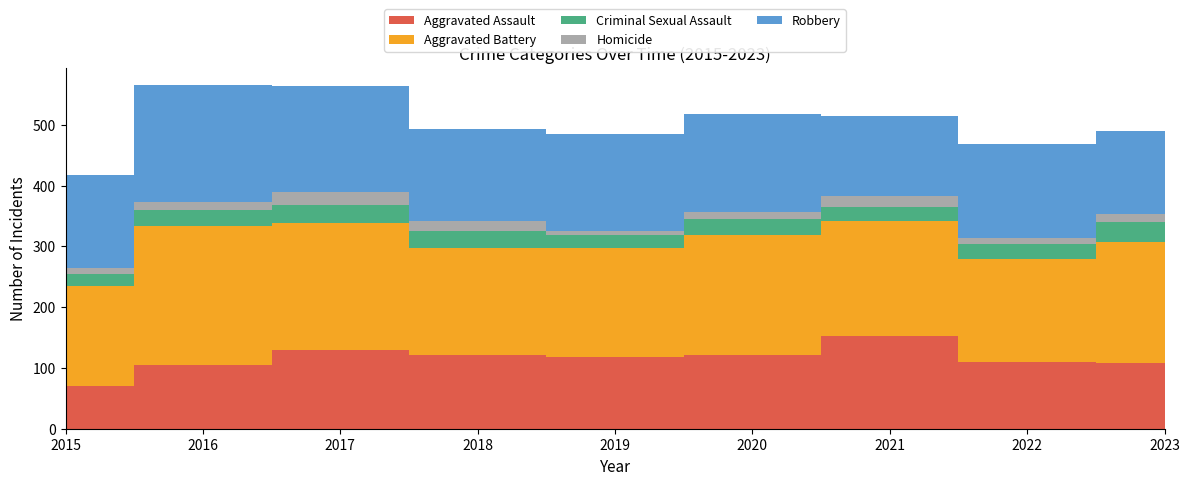

Reading left to right, extract all data points from this chart.

Aggravated Assault: 2015=71	2016=105	2017=130	2018=122	2019=118	2020=121	2021=152	2022=110	2023=108
Aggravated Battery: 2015=163	2016=228	2017=208	2018=176	2019=179	2020=197	2021=189	2022=169	2023=199
Criminal Sexual Assault: 2015=21	2016=26	2017=30	2018=28	2019=21	2020=27	2021=23	2022=25	2023=33
Homicide: 2015=9	2016=14	2017=22	2018=15	2019=8	2020=12	2021=18	2022=10	2023=13
Robbery: 2015=154	2016=192	2017=174	2018=152	2019=158	2020=160	2021=132	2022=154	2023=137